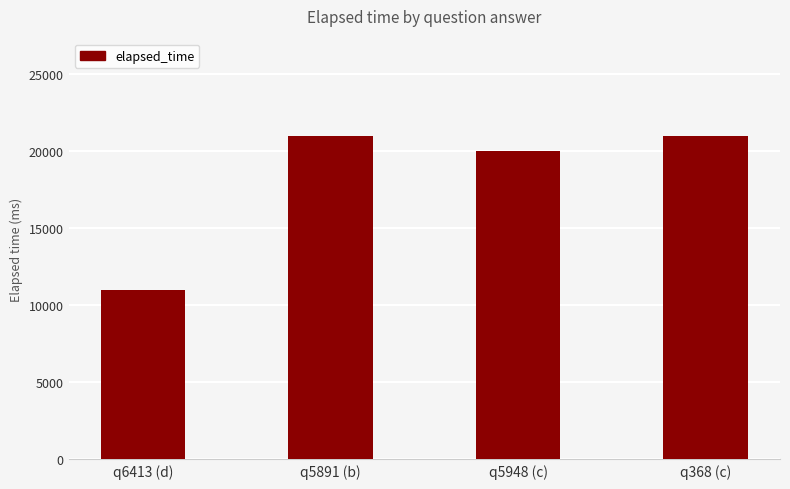

What is the label of the 3rd bar from the left?

q5948 (c)